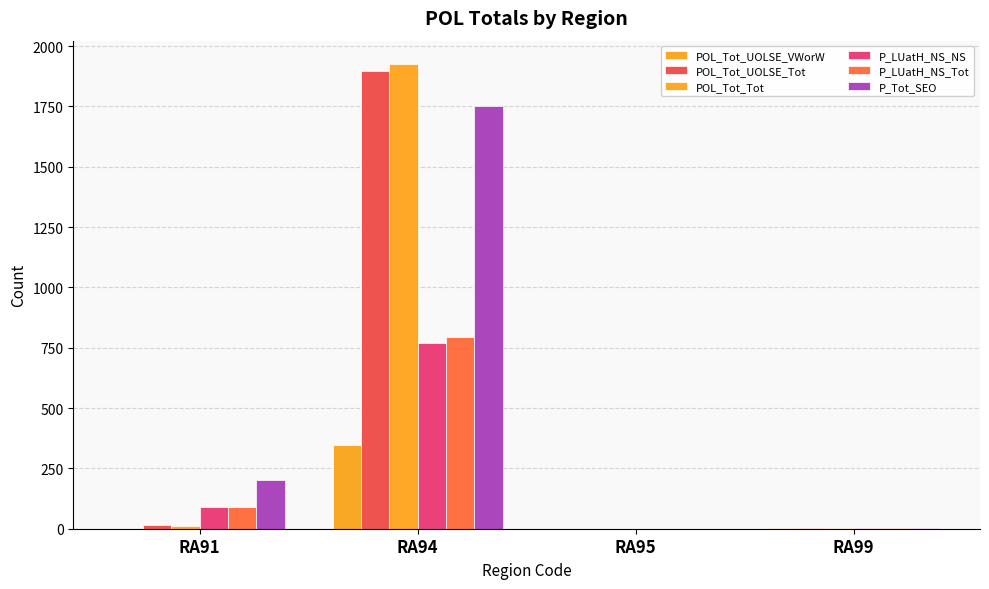

Rank the series at RA91 from highest to lowest value.

P_Tot_SEO, P_LUatH_NS_Tot, P_LUatH_NS_NS, POL_Tot_UOLSE_Tot, POL_Tot_Tot, POL_Tot_UOLSE_VWorW